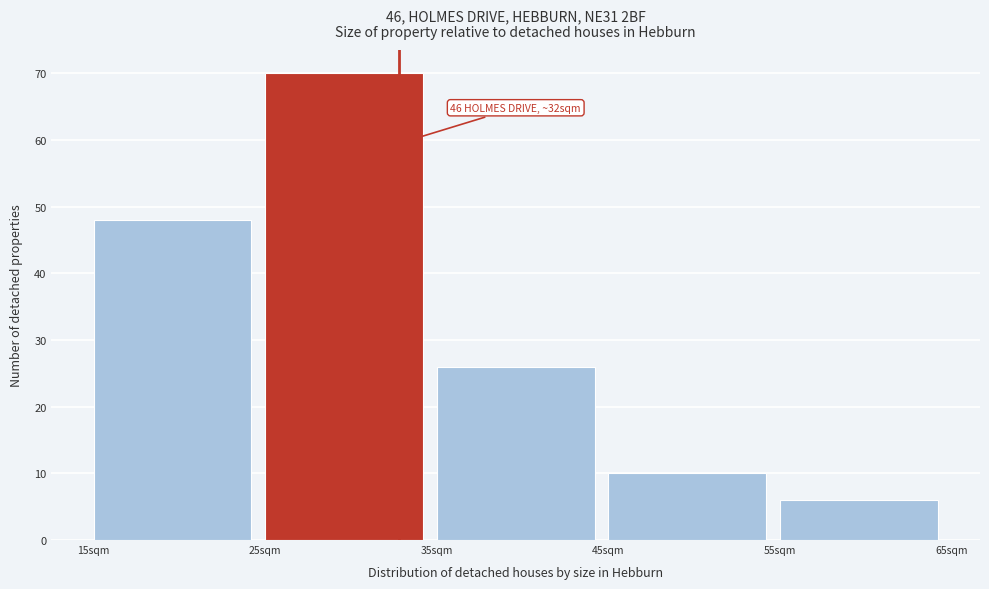

Which range on the x-axis has the tallest bar?

25 to 35